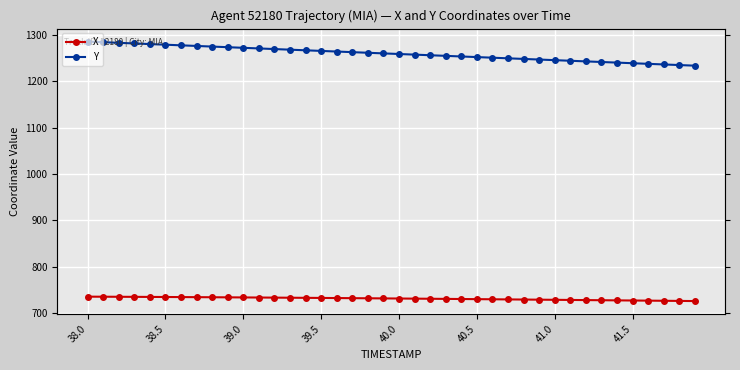

True or false: X and Y intersect in this chart.

False